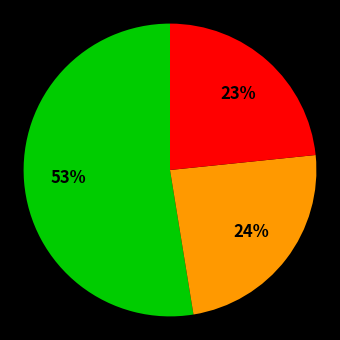

Is there any slice that represents more than half of the pie?

Yes